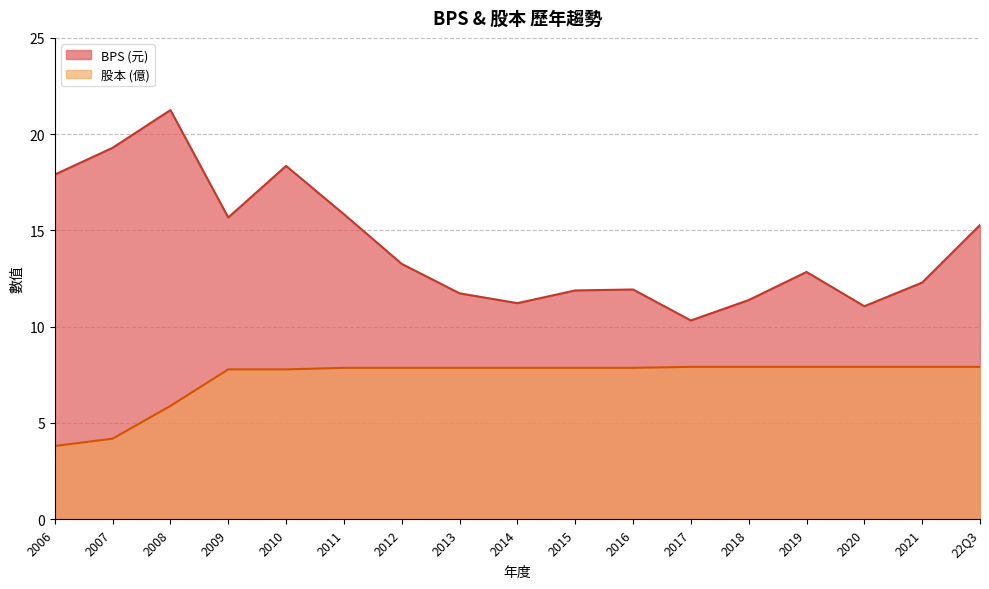

What is the average value of the BPS series?

14.2